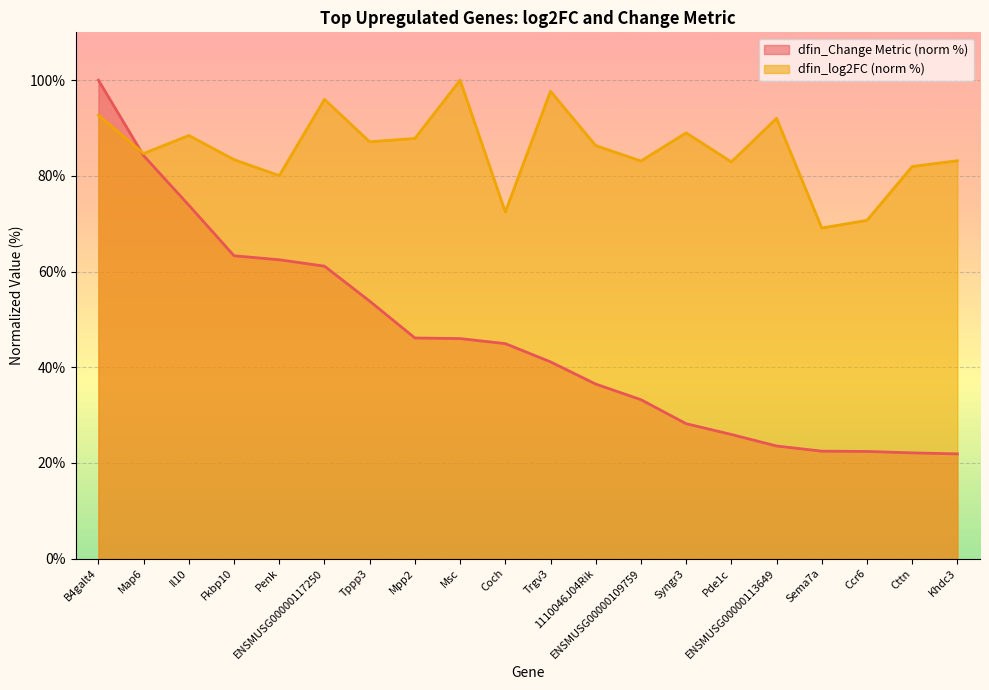

At which category is the sum across all series the highest?

B4galt4